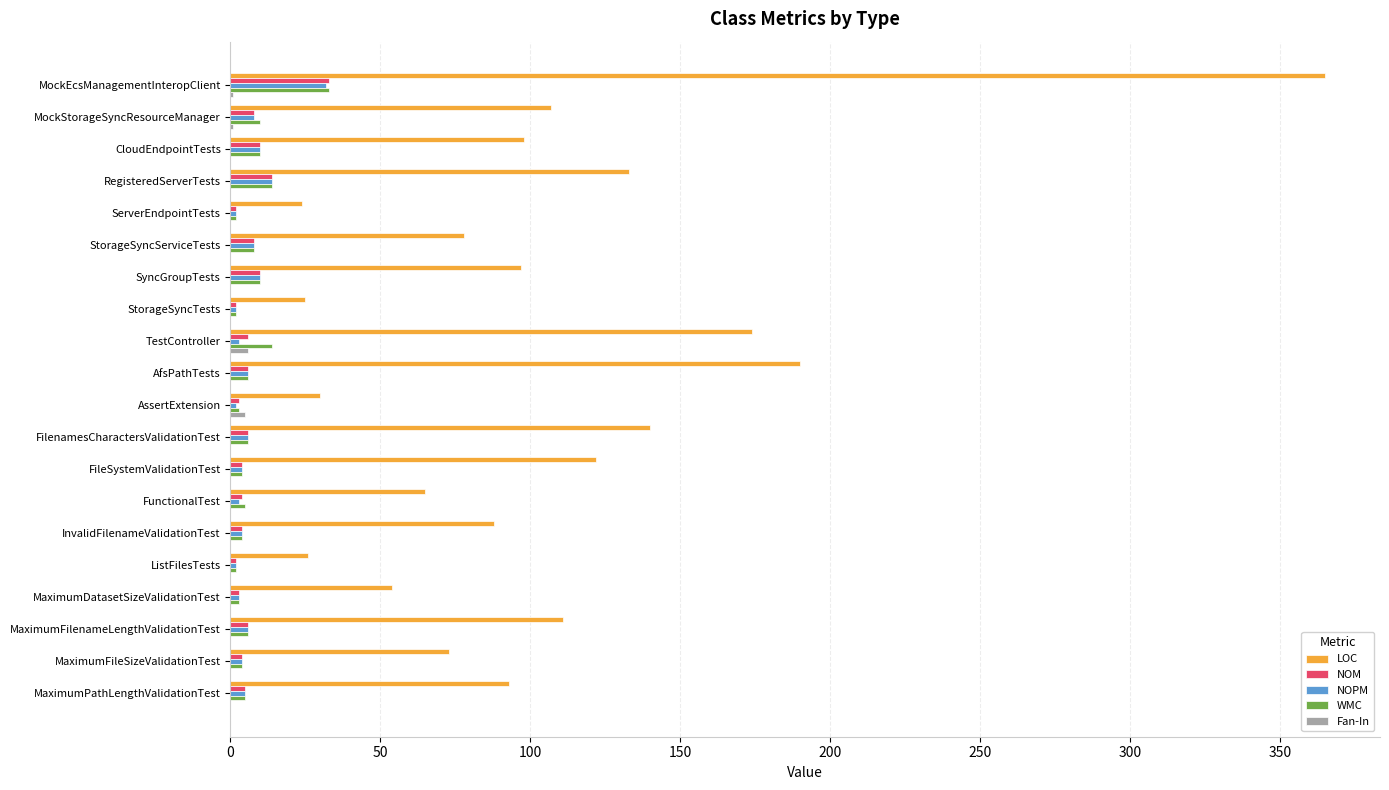

Where is LOC nearest to the value 194?

AfsPathTests